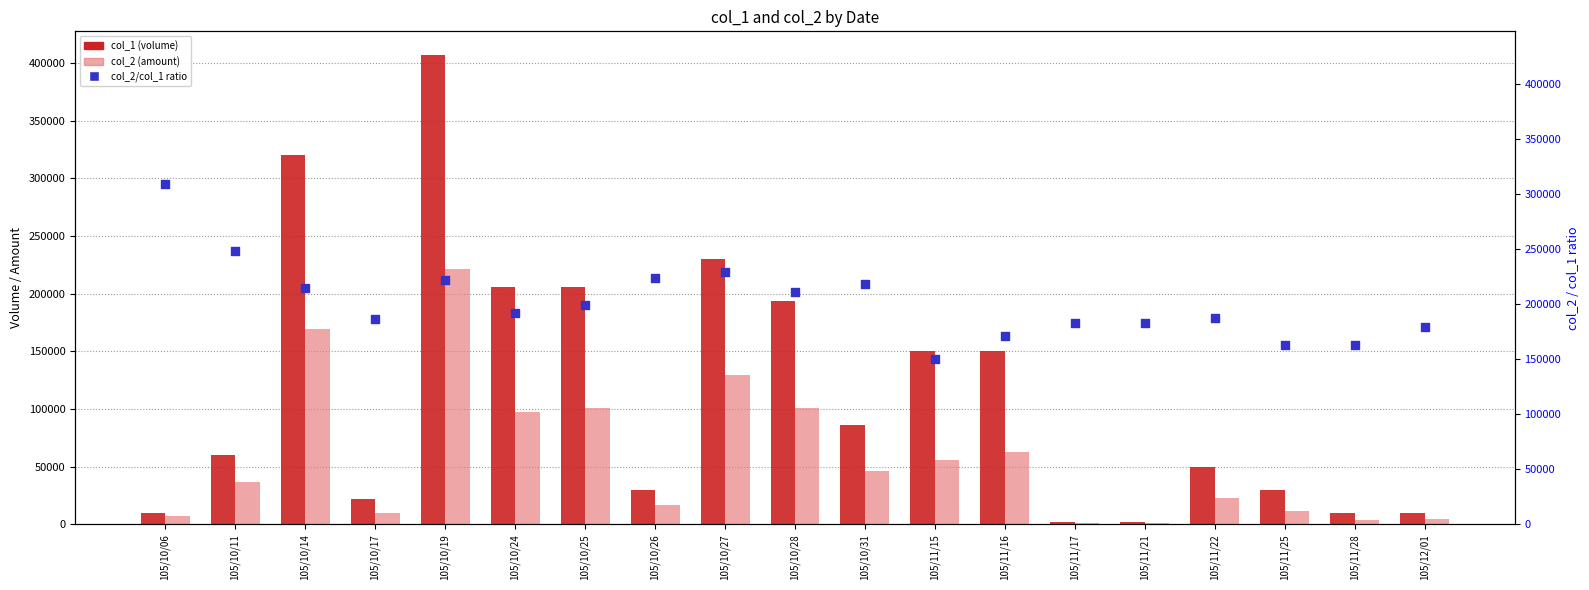

At how many categories does at least one series exceed 52934?

19